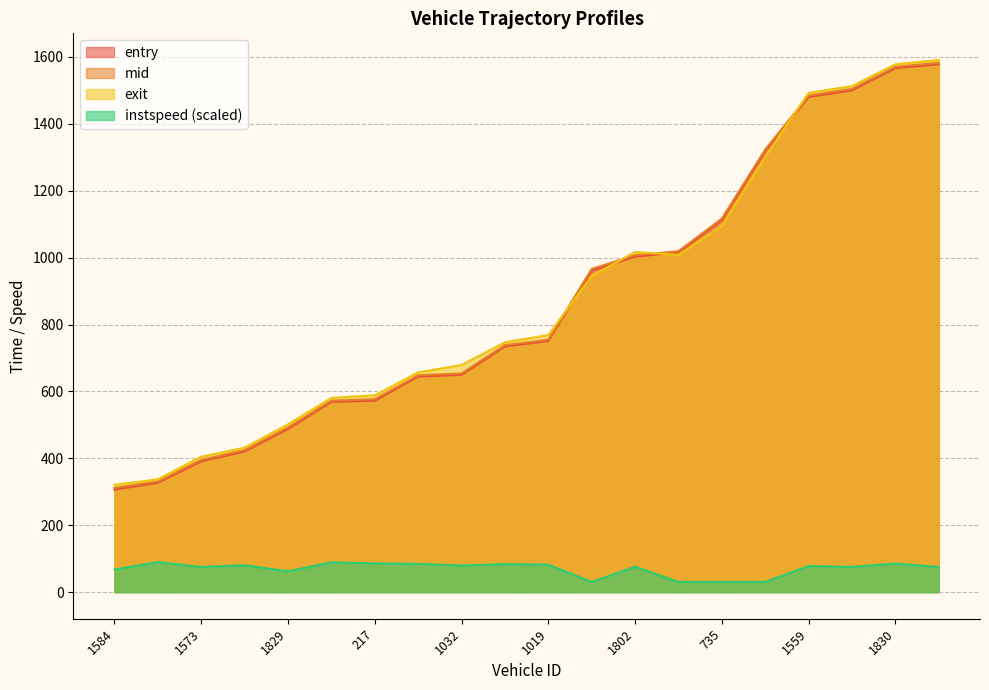

Is the value of mid at 1244 greater than the value of instspeed at 1254?

Yes